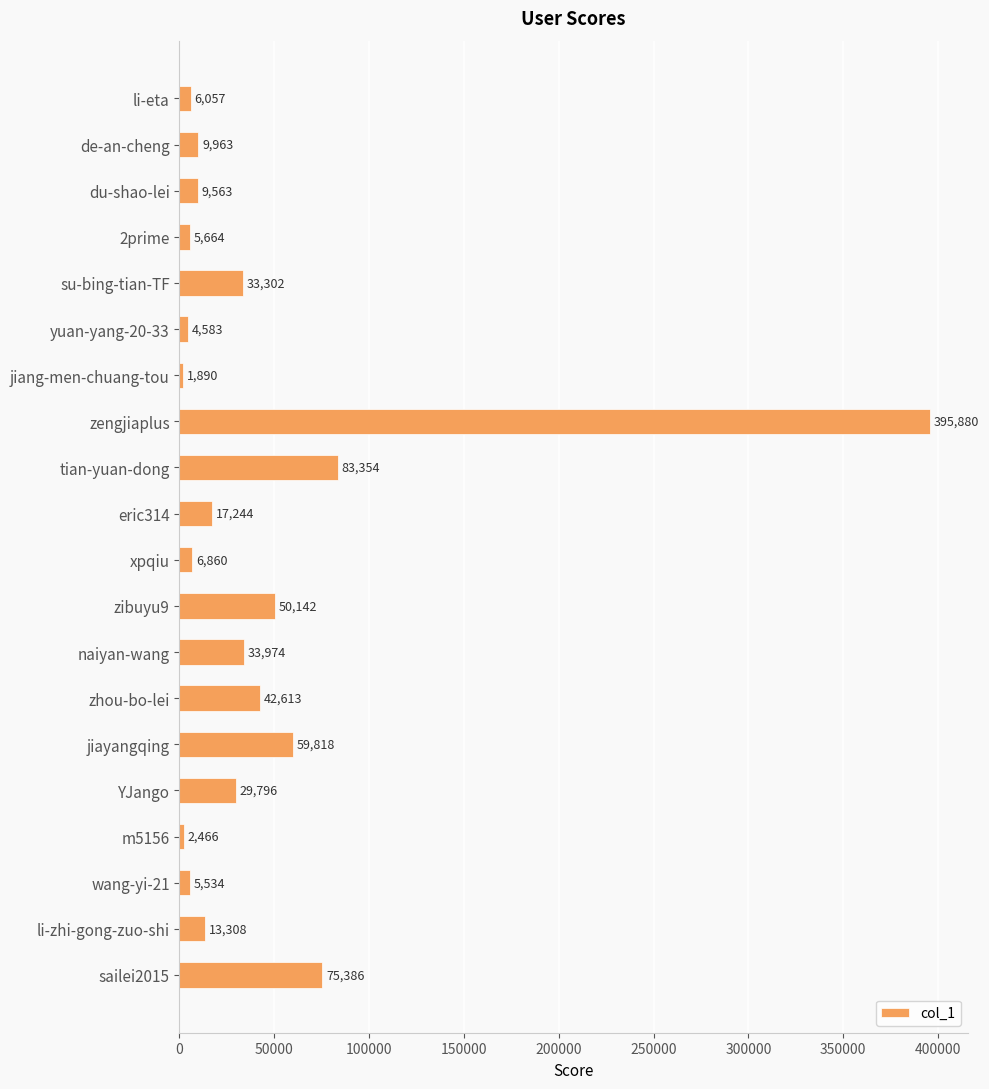

What is the difference between the maximum and minimum values?

393990